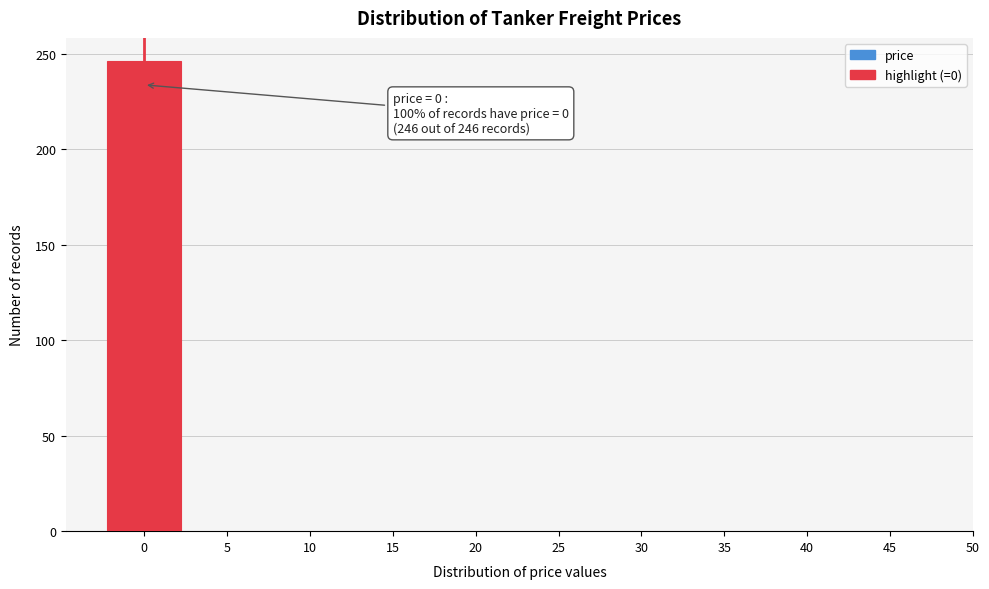

Which range on the x-axis has the tallest bar?

-2.5 to 2.5